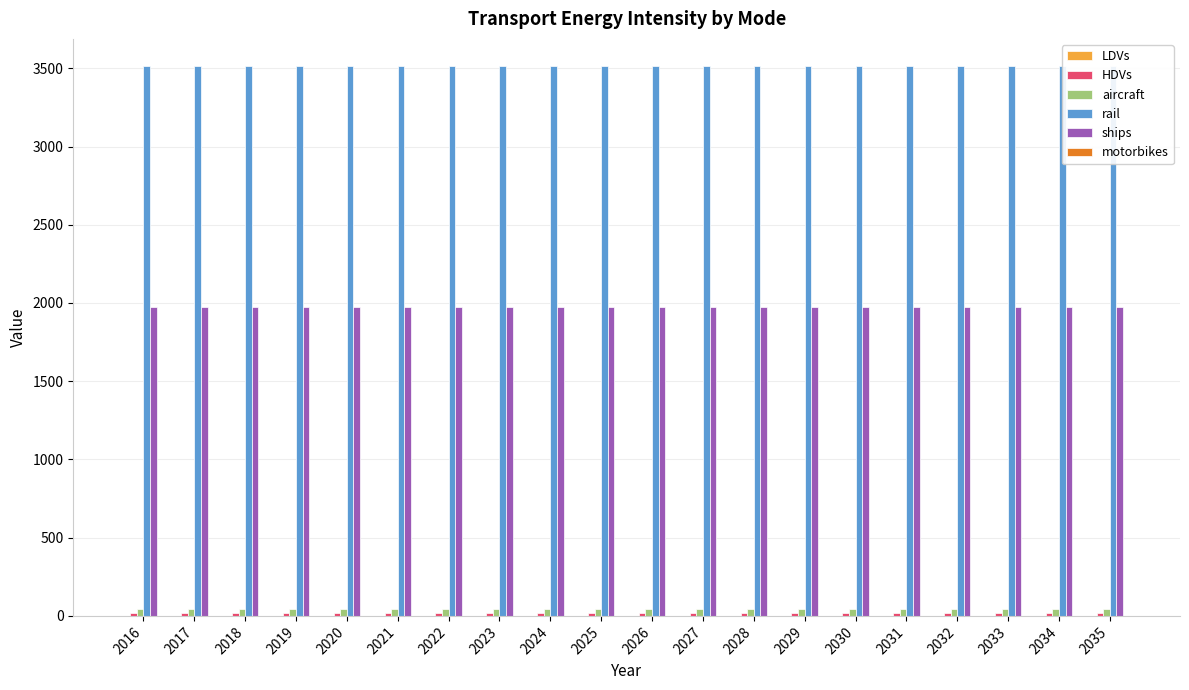

Which series has the widest spread of values?

LDVs